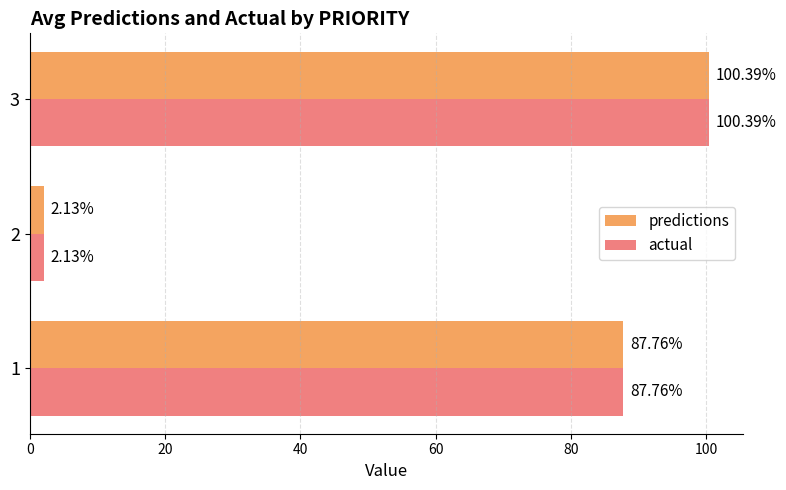

How many categories are shown in the chart?

3